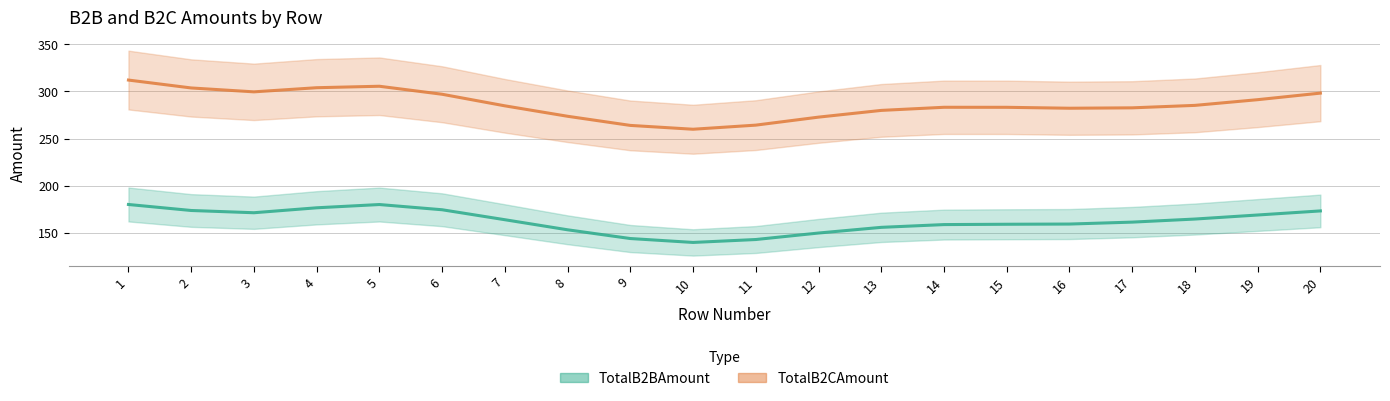

At which label does TotalB2CAmount first exceed 284?

1